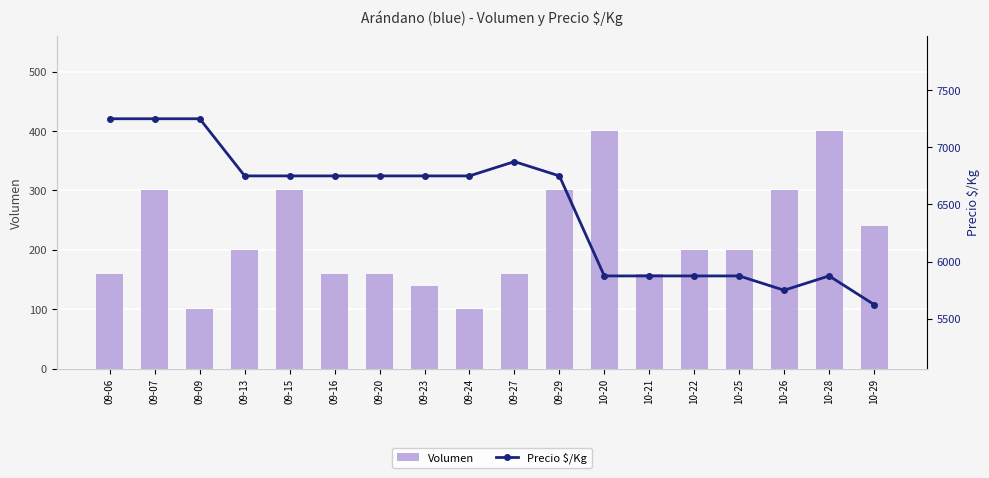

At which label does Volumen first exceed 200?

09-07